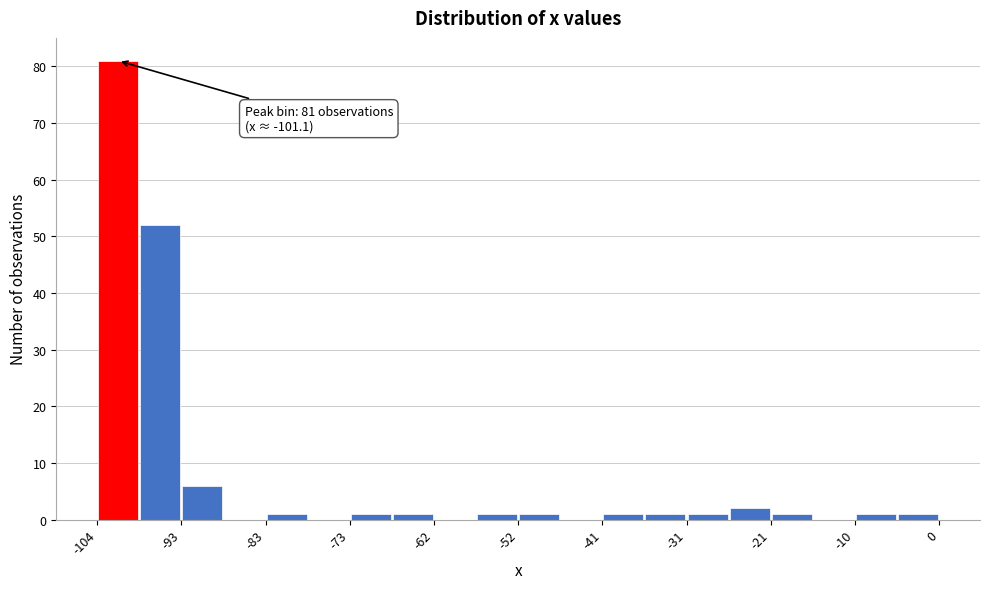

Around what value on the x-axis is the tallest bar? Give the approximate position of its centre, as read against the axis.

-102